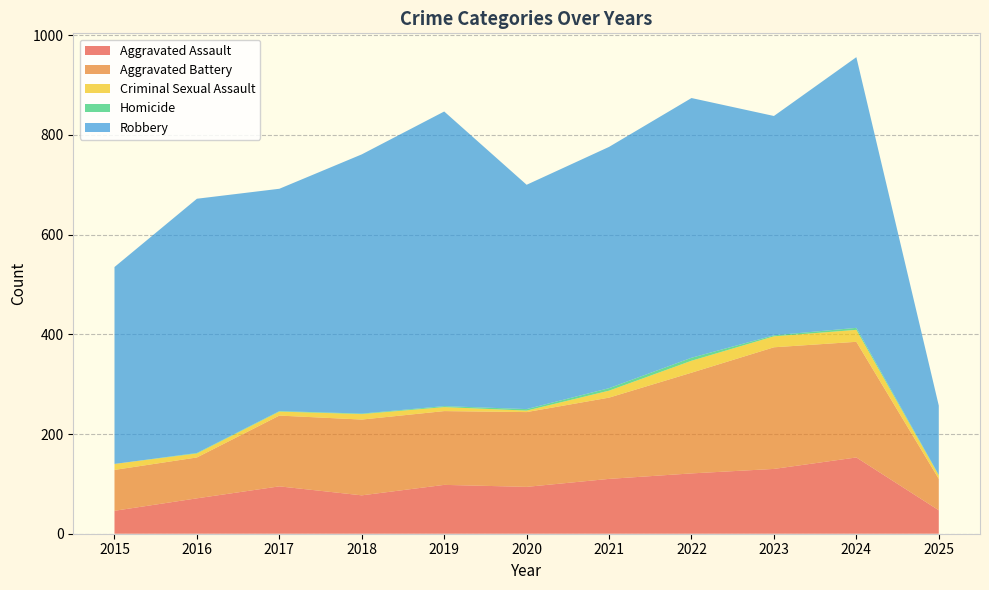

Reading left to right, what are all the values shown in this chart?

Aggravated Assault: 2015=46	2016=71	2017=95	2018=77	2019=98	2020=94	2021=110	2022=121	2023=130	2024=153	2025=47
Aggravated Battery: 2015=82	2016=82	2017=142	2018=152	2019=148	2020=150	2021=163	2022=202	2023=244	2024=232	2025=63
Criminal Sexual Assault: 2015=12	2016=8	2017=8	2018=11	2019=8	2020=3	2021=14	2022=24	2023=22	2024=24	2025=7
Homicide: 2015=0	2016=1	2017=1	2018=1	2019=2	2020=3	2021=5	2022=6	2023=2	2024=4	2025=1
Robbery: 2015=395	2016=510	2017=446	2018=520	2019=591	2020=450	2021=484	2022=521	2023=440	2024=543	2025=139